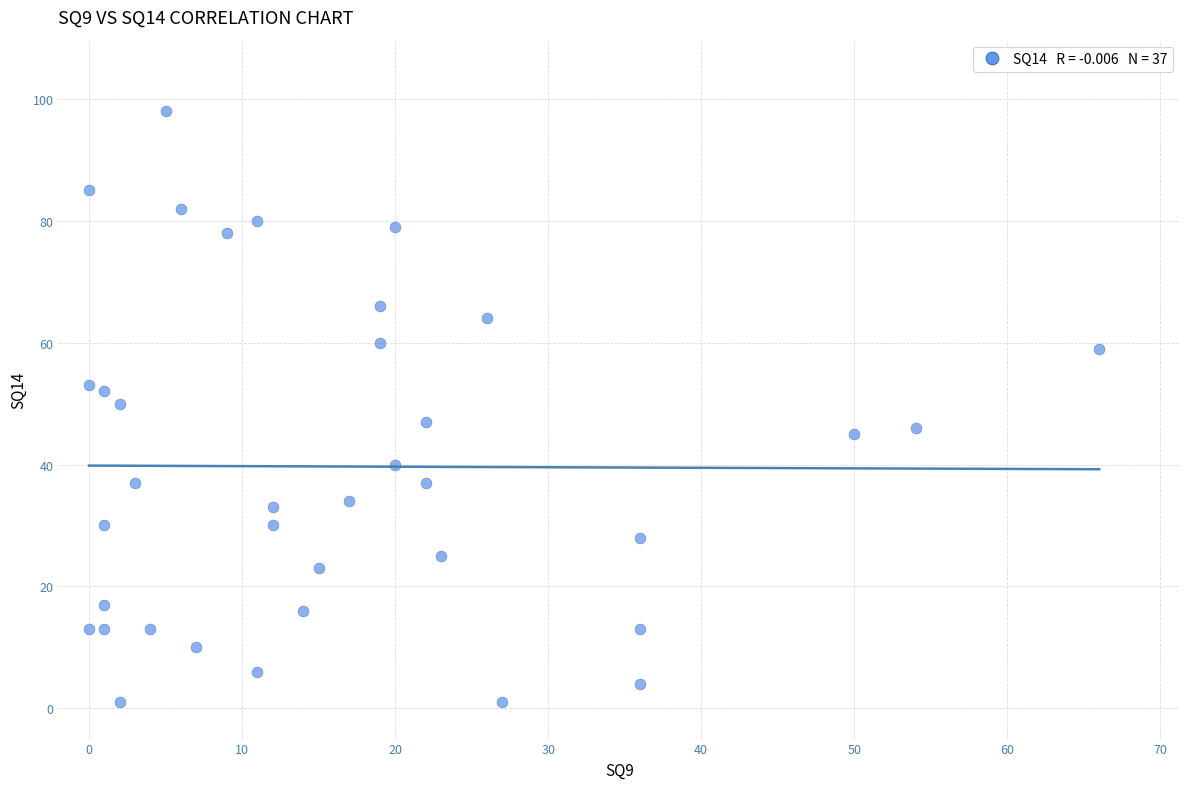

What is the range of X values (max minus min)?

66